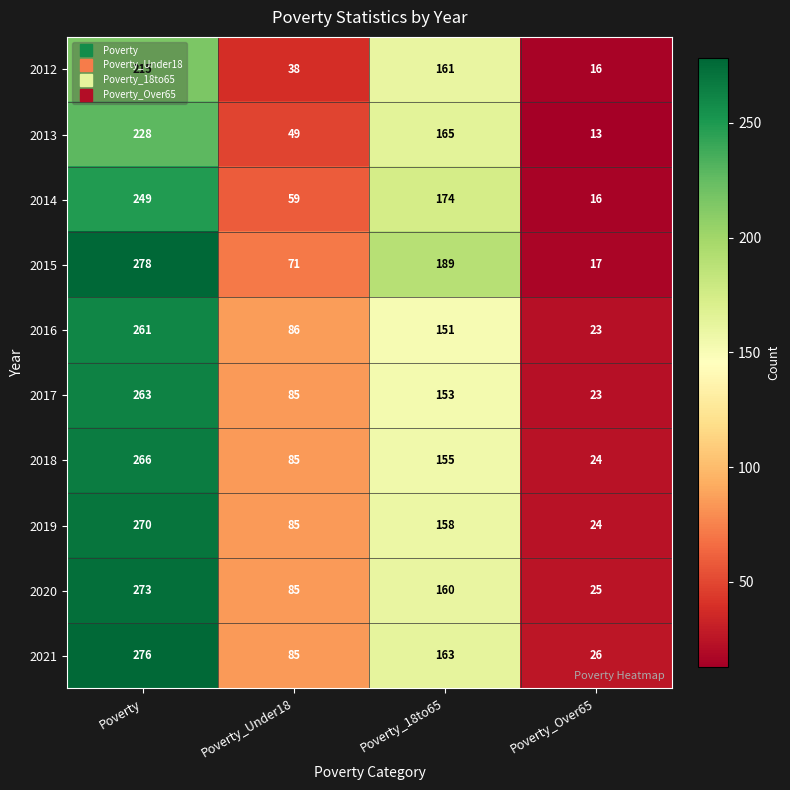

How many 2013 values are between 49 and 228?

3